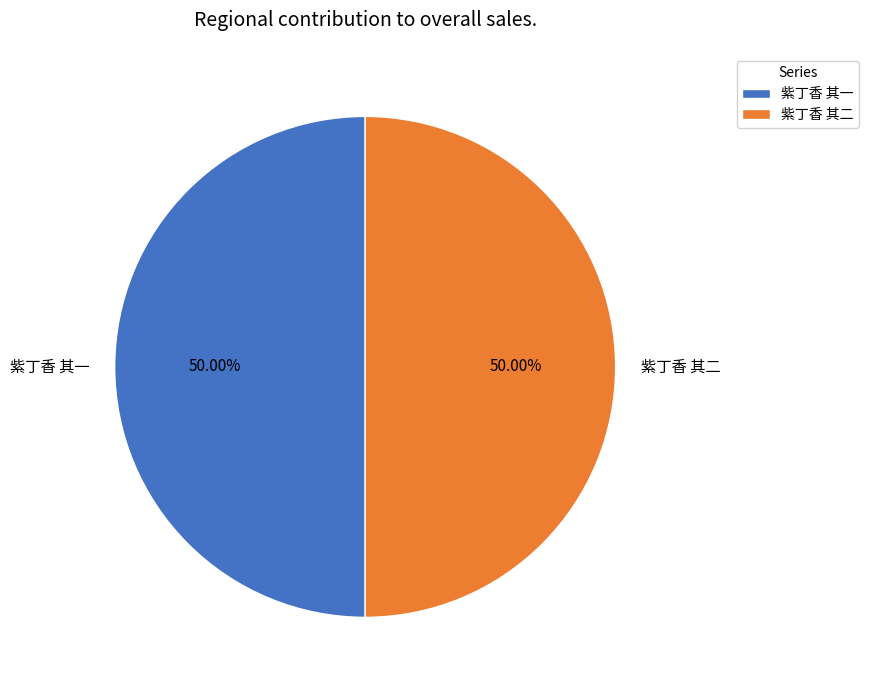

What is the ratio of the value at 紫丁香 其一 to the value at 紫丁香 其二?

1.0